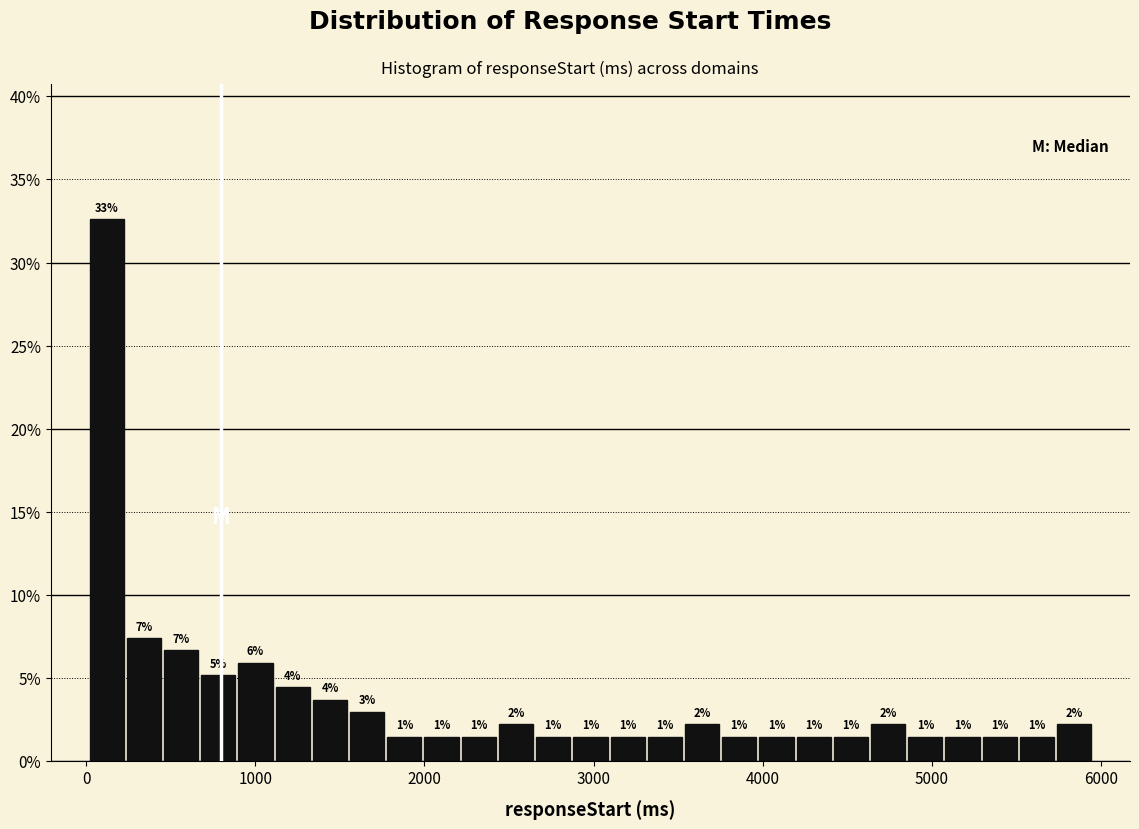

Around what value on the x-axis is the tallest bar? Give the approximate position of its centre, as read against the axis.

100